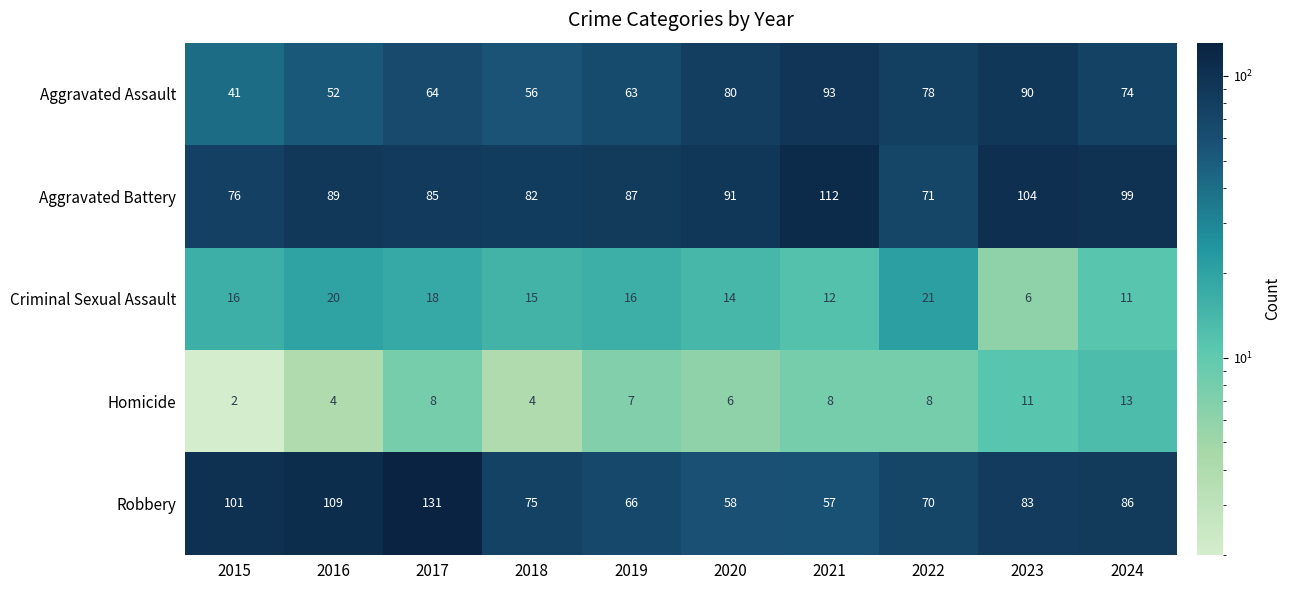

What is the difference between the maximum and minimum values in the Robbery series?

74